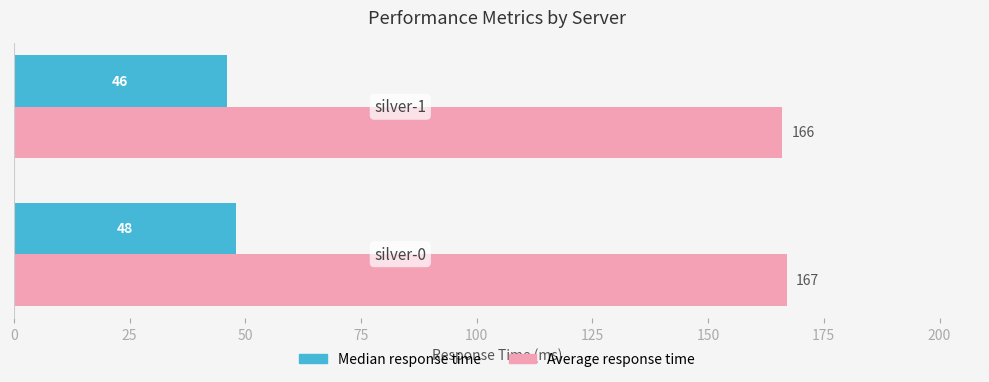

Which series has the largest total across all categories?

Average response time